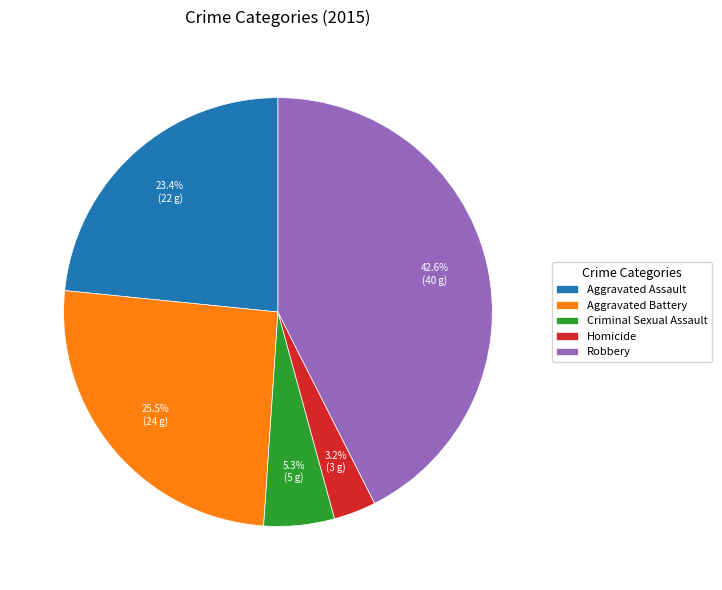

How many slices are in this pie chart?

5